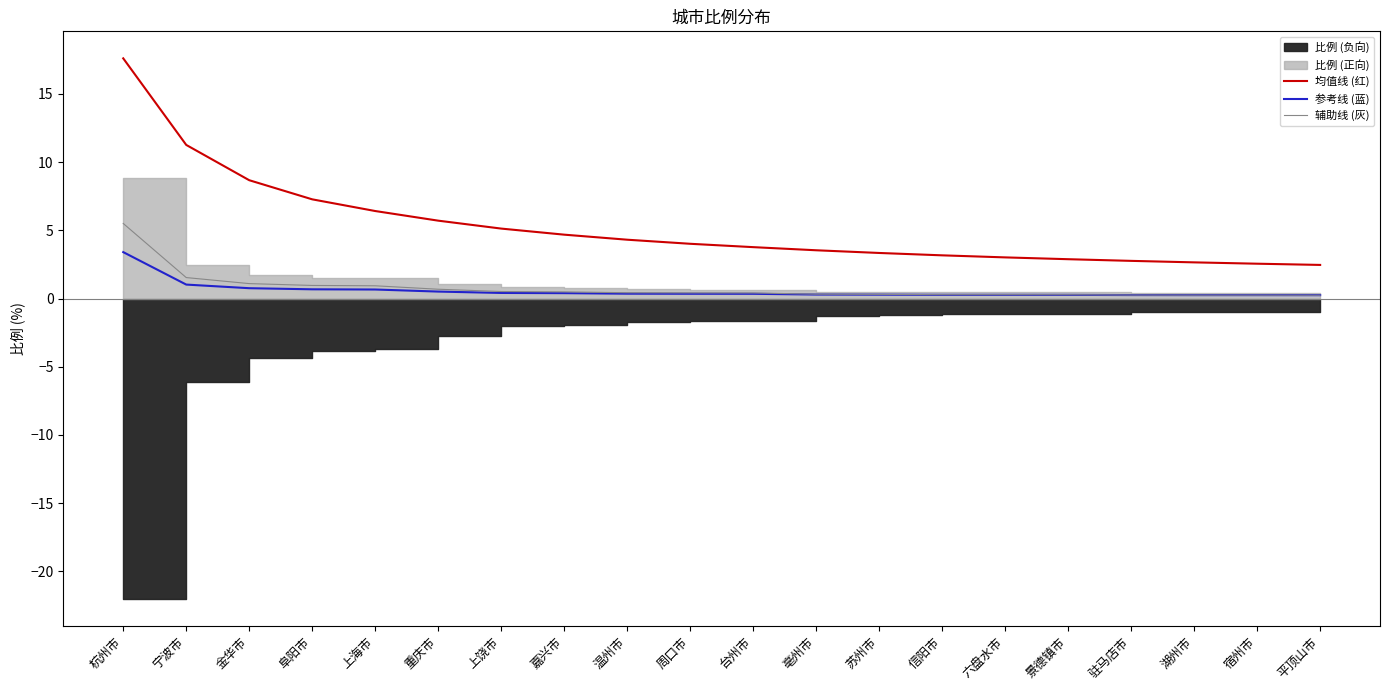

What is the greatest value displayed?

17.6